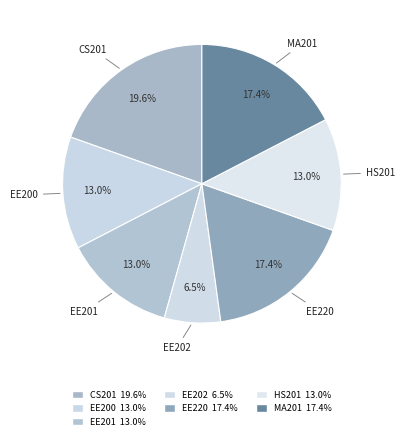

How many segments does this pie chart have?

7